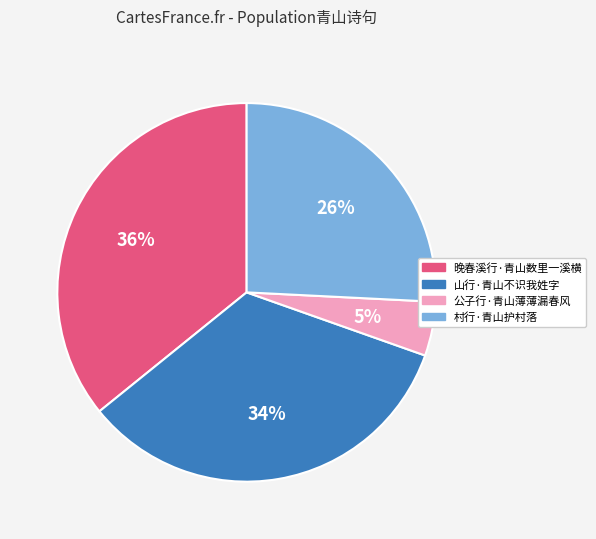

Which slice is the smallest?

公子行·青山薄薄漏春风